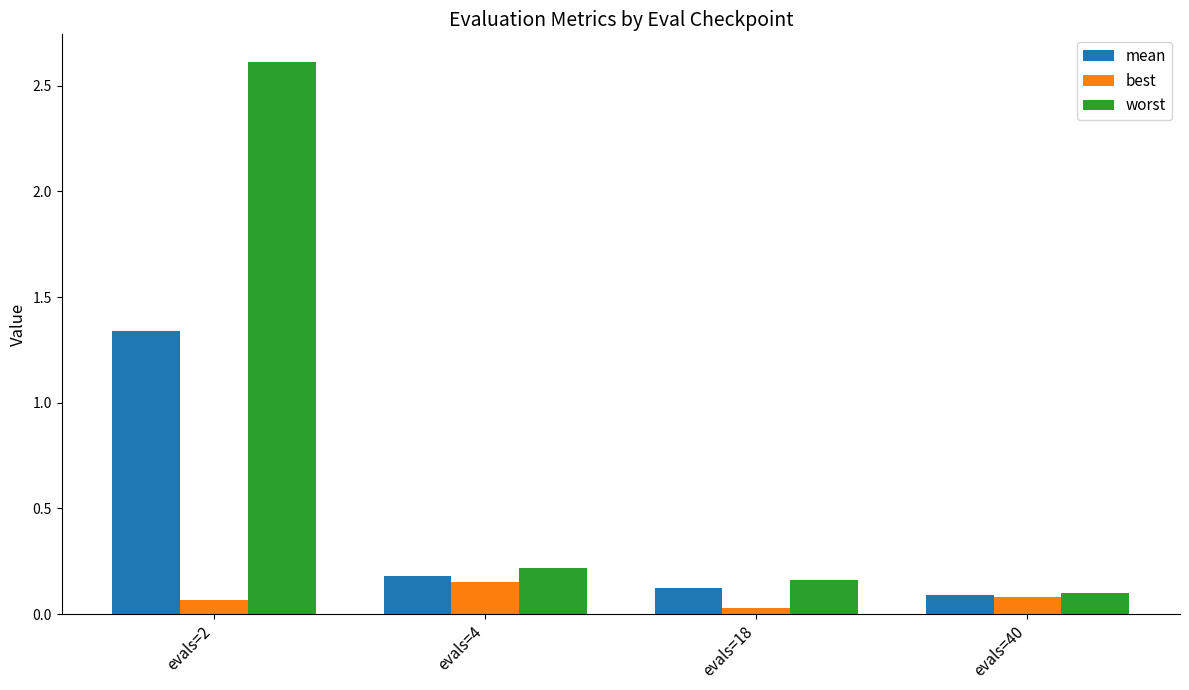

What is the total value across all series at evals=40?

0.3